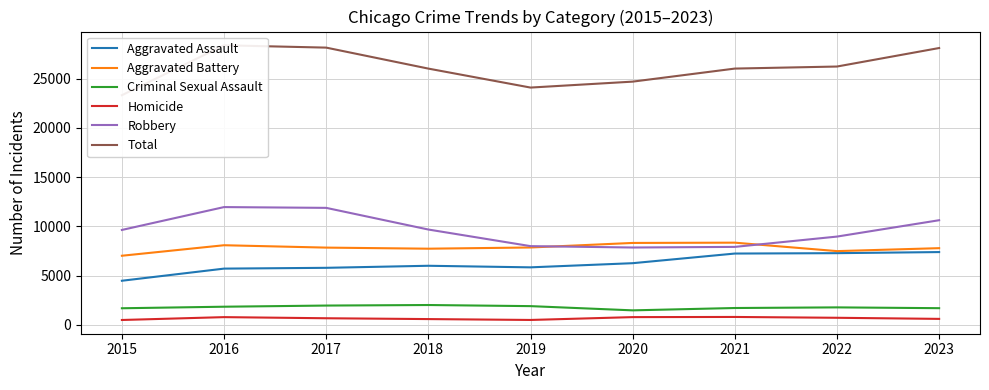

How many values in the Homicide series exceed 672?

4